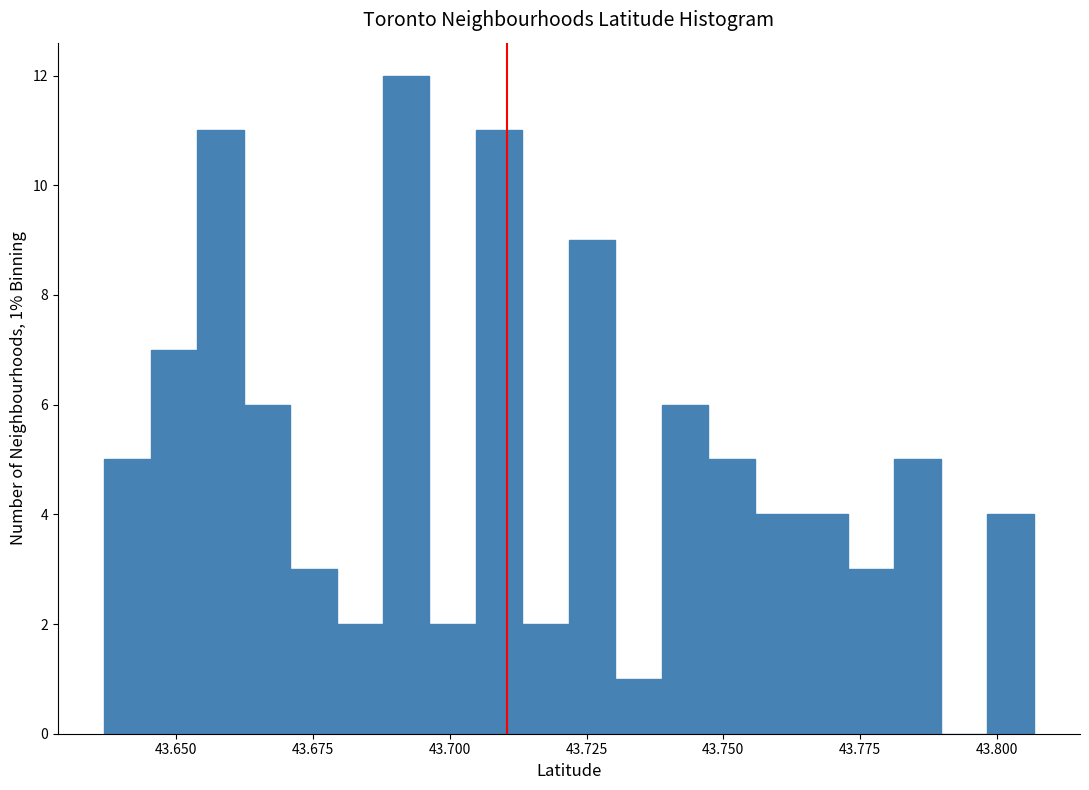

Read against the x-axis, roughly where is the centre of the tallest bar?

43.690